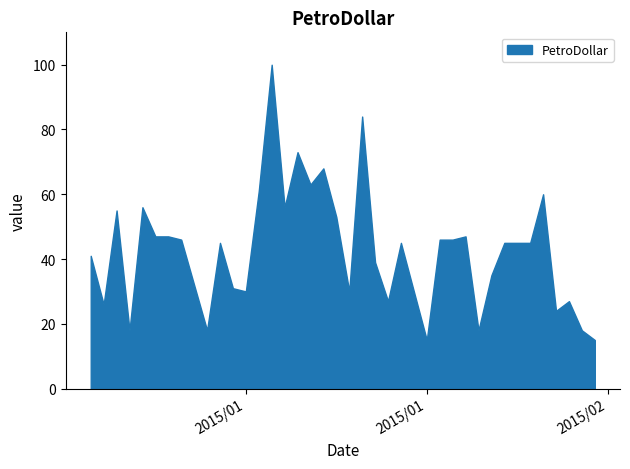

What is the average value?

43